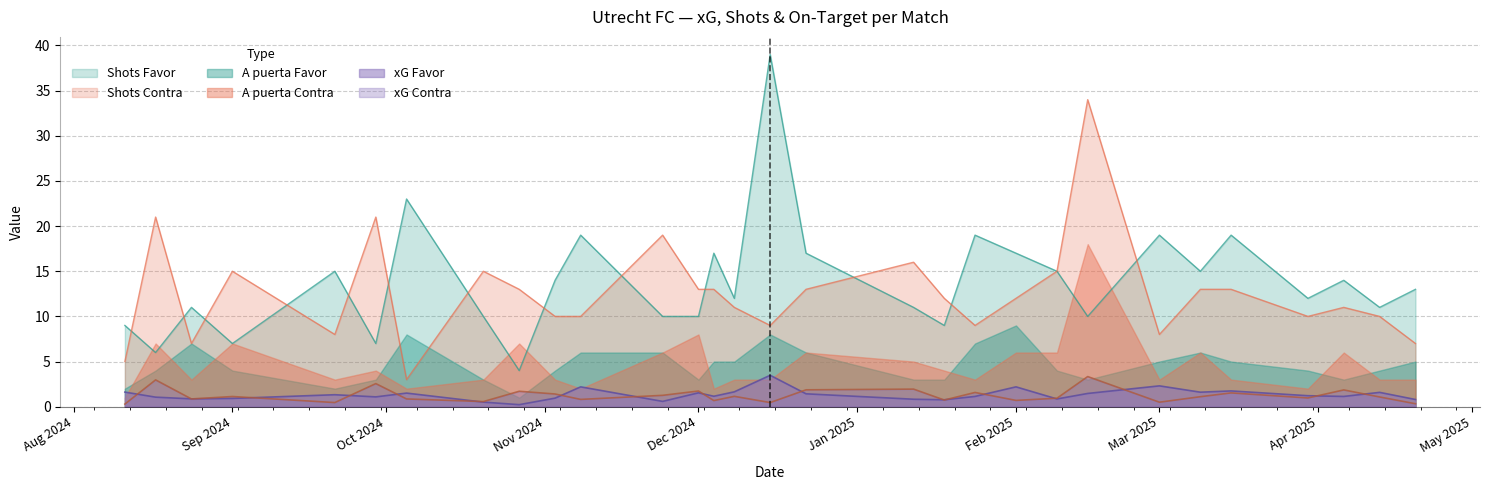

How many interior local peaks does the Shots Contra series have?

8